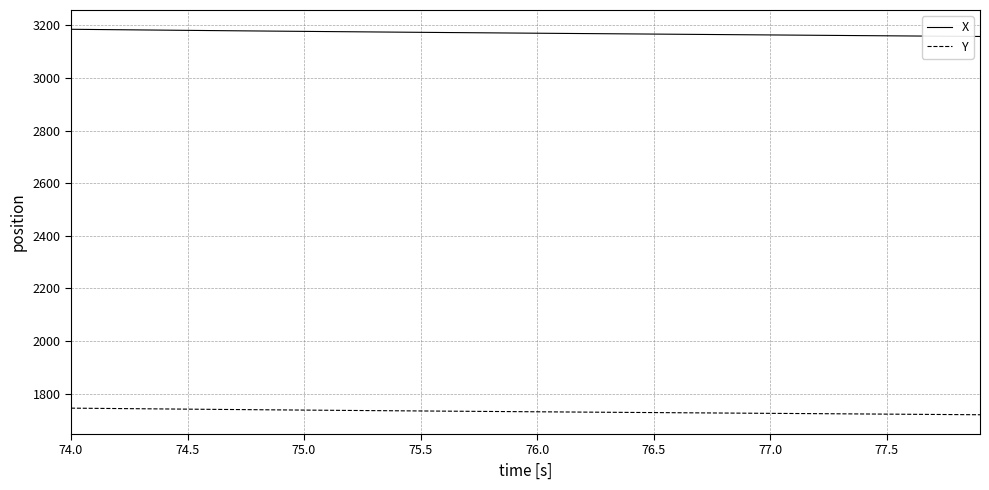

What is the lowest value of the X series?

3157.5